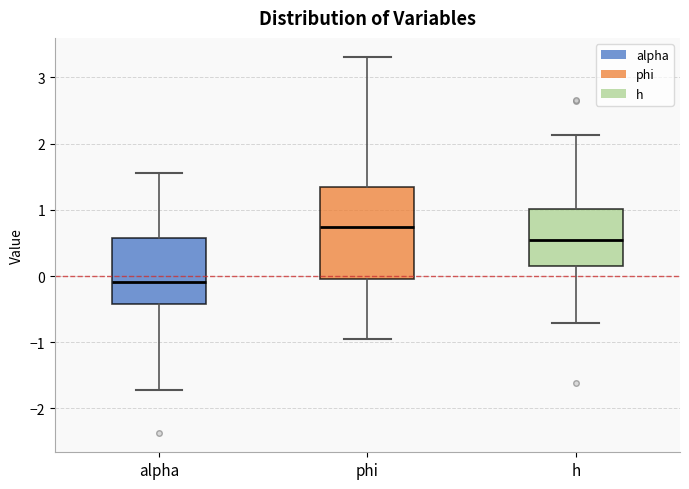

Reading left to right, read every box against the y-axis: the position of its median line, the range the box covers, and the ends of its whiskers. The values are not printed on the chart, so give them approximately, as read against the axis.

alpha: median -0.1, box -0.4 to 0.6, whiskers -1.7 to 1.6
phi: median 0.7, box 0.0 to 1.4, whiskers -0.9 to 3.3
h: median 0.5, box 0.2 to 1.0, whiskers -0.7 to 2.1